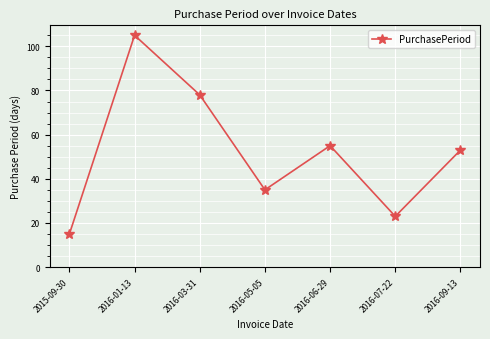

List the labels in order of value, largest first.

2016-01-13, 2016-03-31, 2016-06-29, 2016-09-13, 2016-05-05, 2016-07-22, 2015-09-30